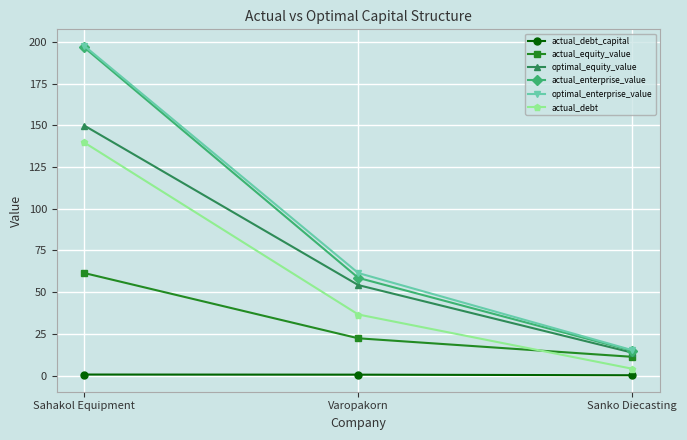

Rank the categories by optimal_equity_value value from highest to lowest.

Sahakol Equipment, Varopakorn, Sanko Diecasting